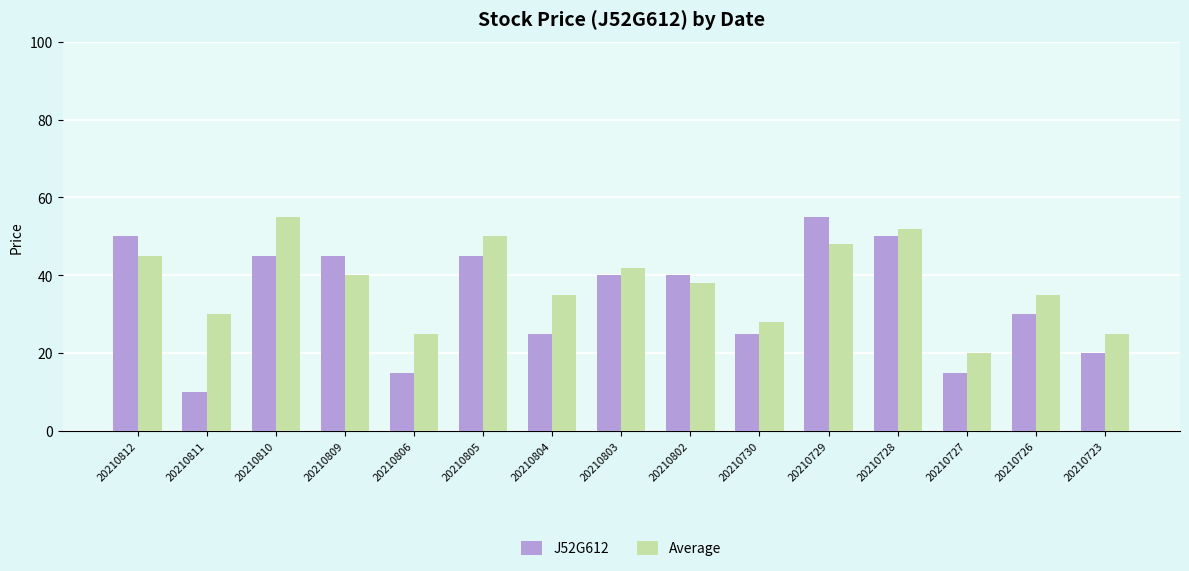

Reading left to right, what are all the values shown in this chart?

J52G612: 20210812=50	20210811=10	20210810=45	20210809=45	20210806=15	20210805=45	20210804=25	20210803=40	20210802=40	20210730=25	20210729=55	20210728=50	20210727=15	20210726=30	20210723=20
Average: 20210812=45	20210811=30	20210810=55	20210809=40	20210806=25	20210805=50	20210804=35	20210803=42	20210802=38	20210730=28	20210729=48	20210728=52	20210727=20	20210726=35	20210723=25